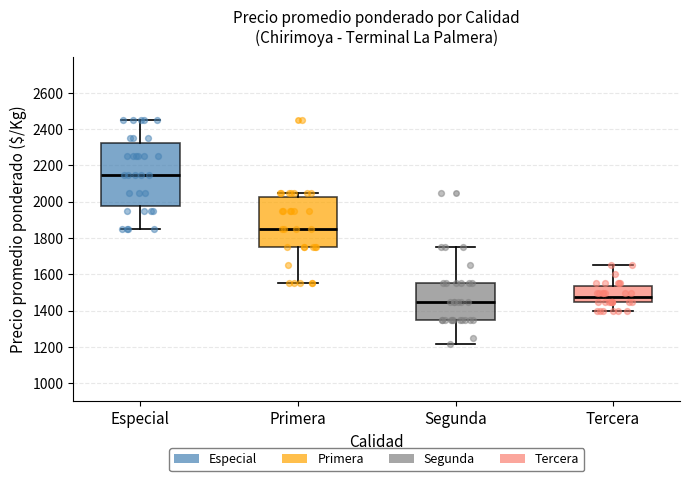

Which box has the lowest median line?

Segunda